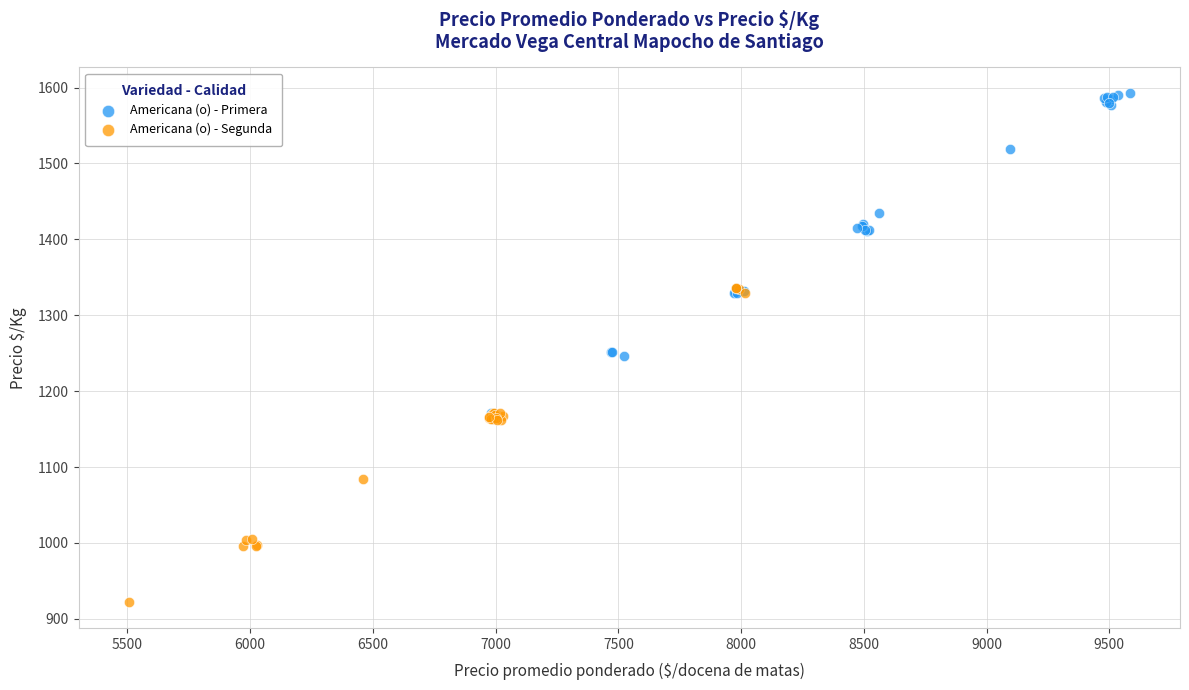

Which series contains the highest Y value?

Americana (o) - Primera